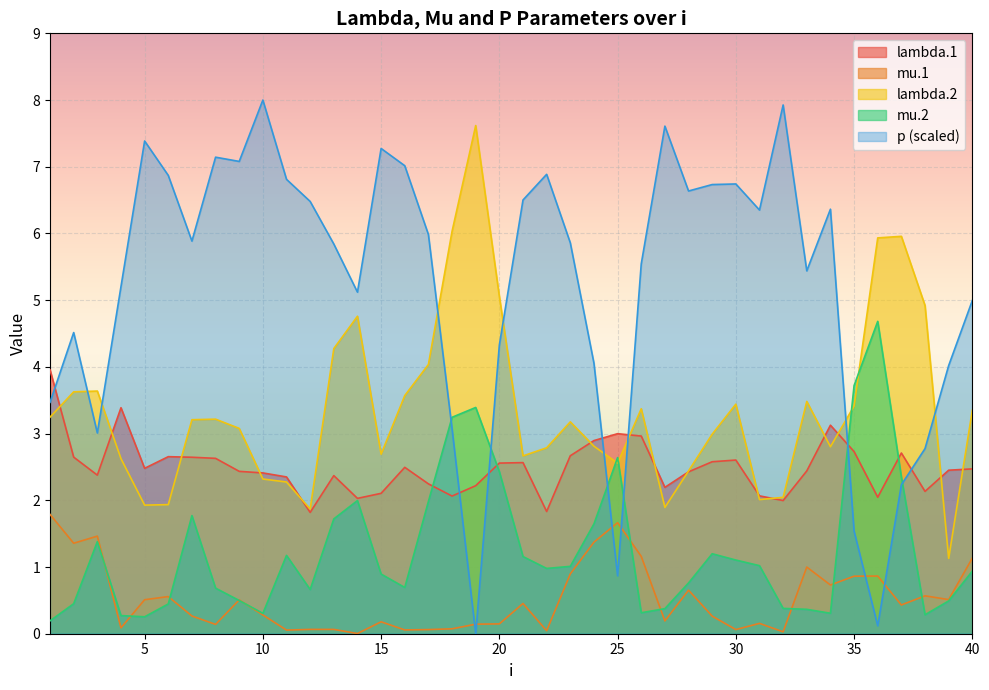

Is it true that lambda.1 equals 4.9 at 24?

False